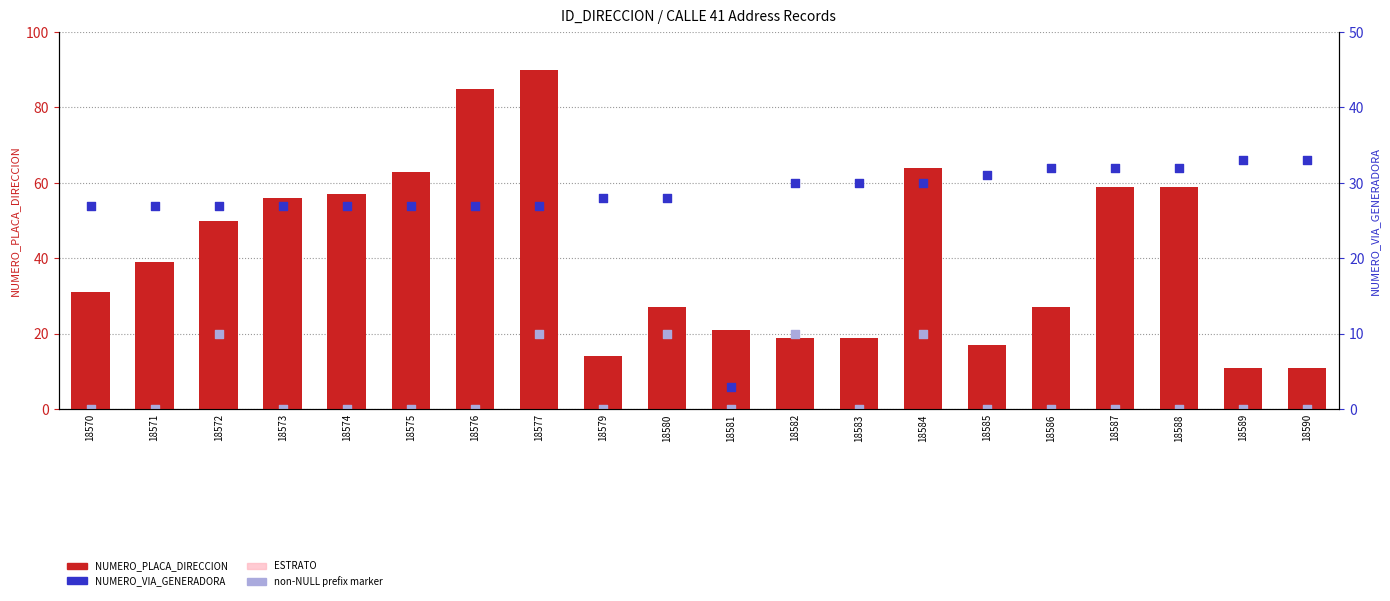

Which series has the largest Y range (max minus min)?

NUMERO_PLACA_DIRECCION